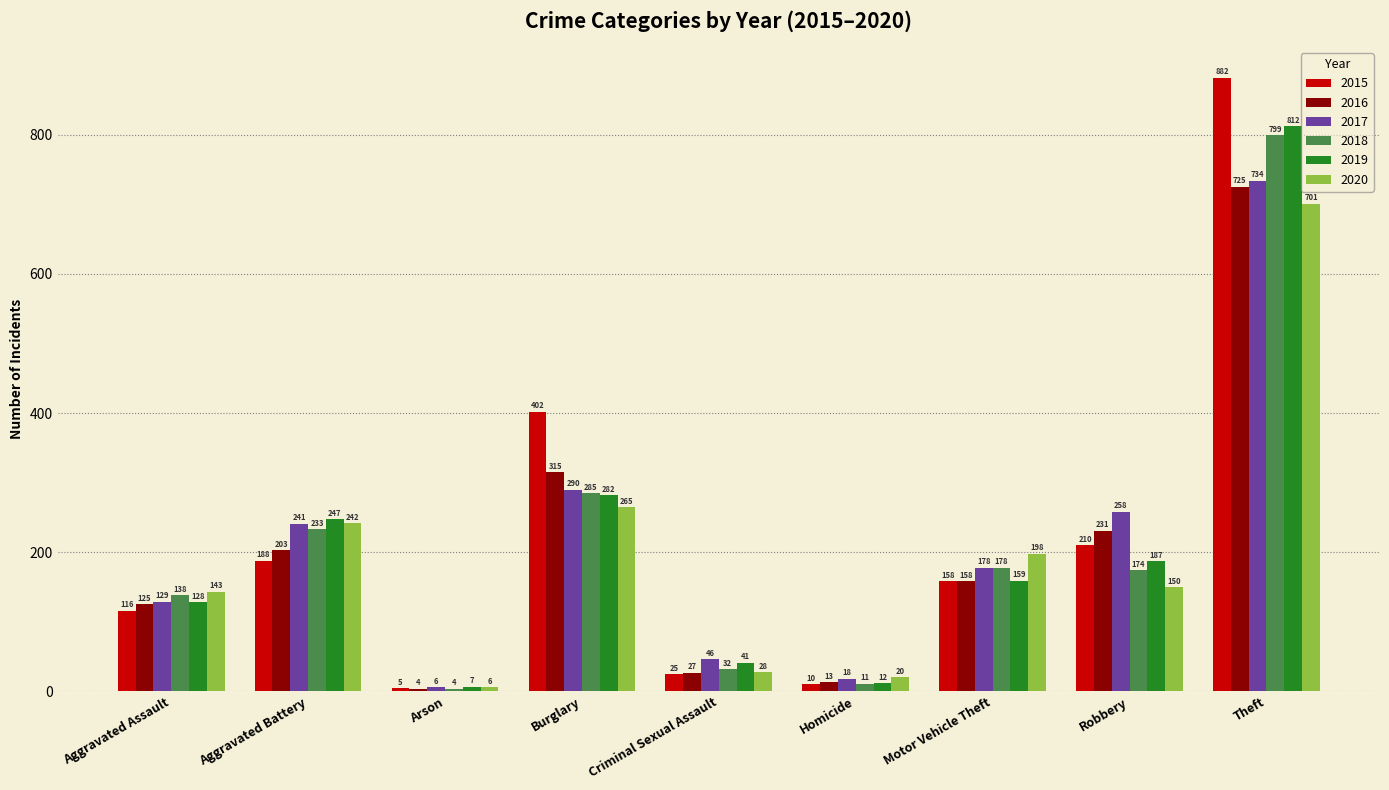

Read the 2020 value at Theft, to the nearest 50.

700